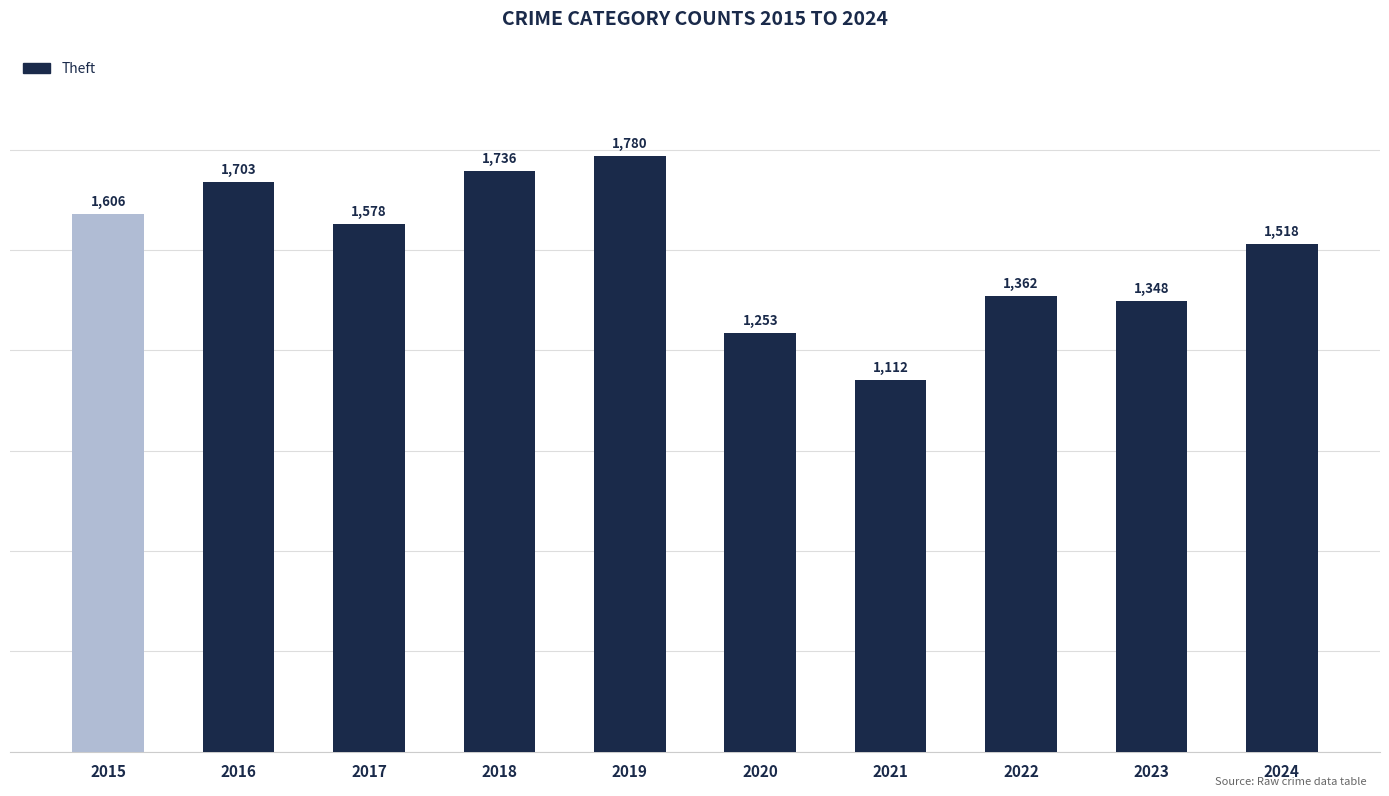

What is the difference between the maximum and minimum values?

668